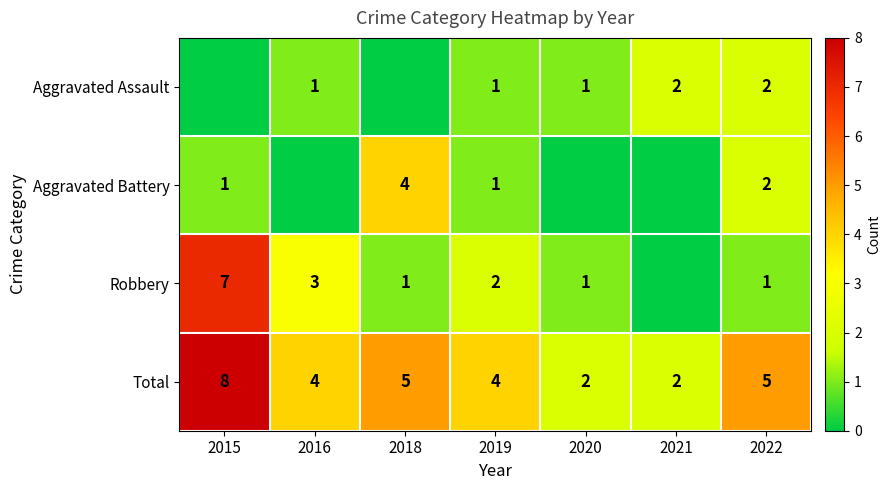

Which has a higher value, 2021 or 2019?

2021